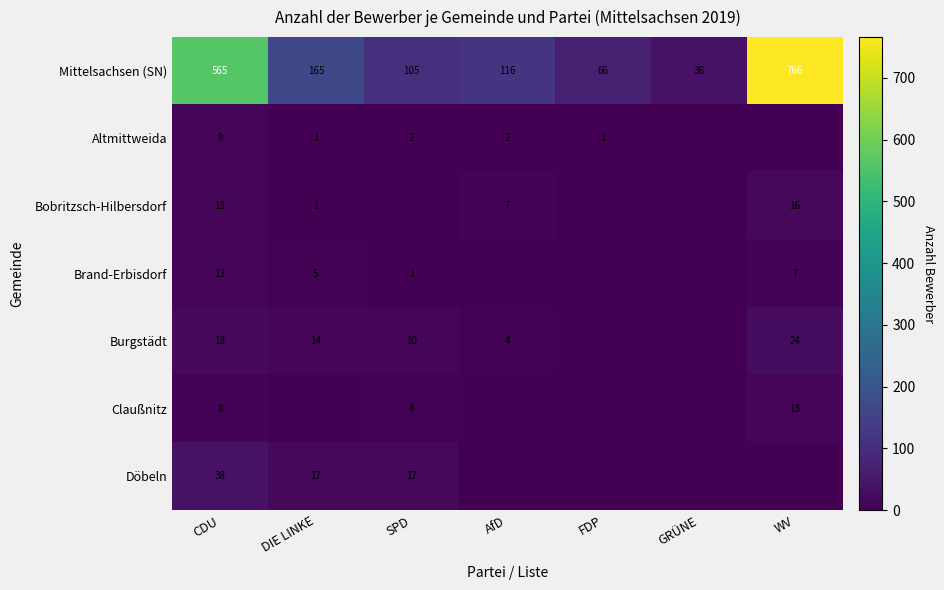

True or false: Burgstädt has a value of 14 at DIE LINKE.

True